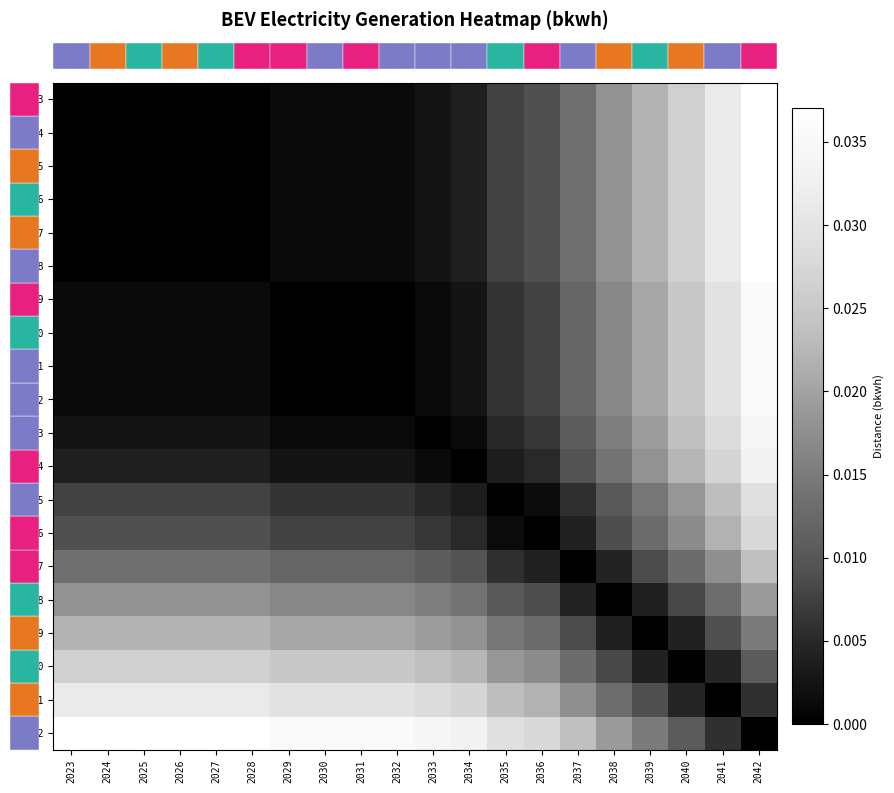

Which category has the lowest value across all series?

2023